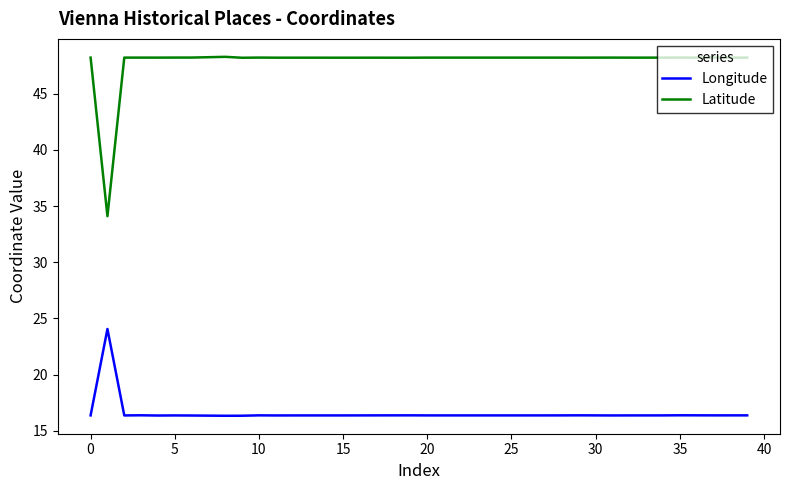

True or false: Longitude and Latitude intersect in this chart.

False